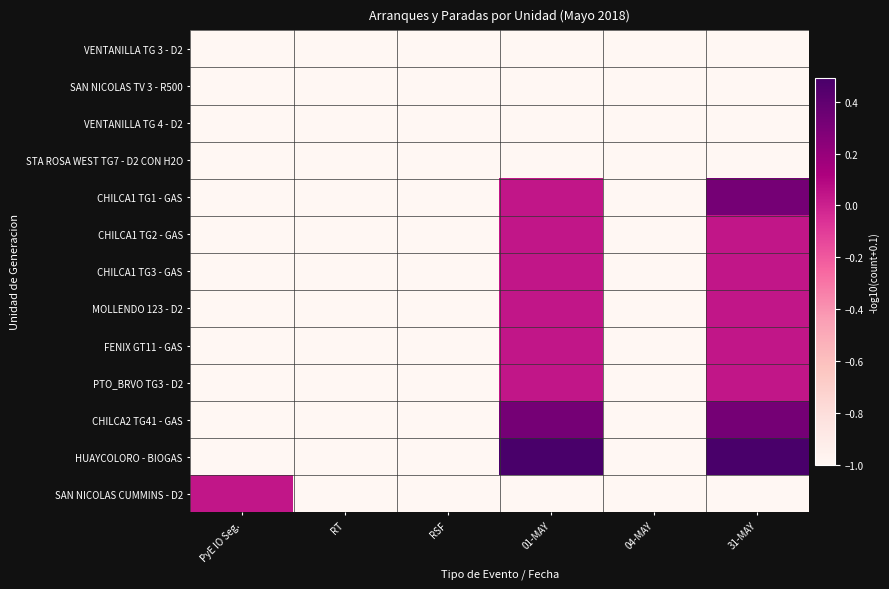

What is the spread (max minus min) of values at 31-MAY?

1.5